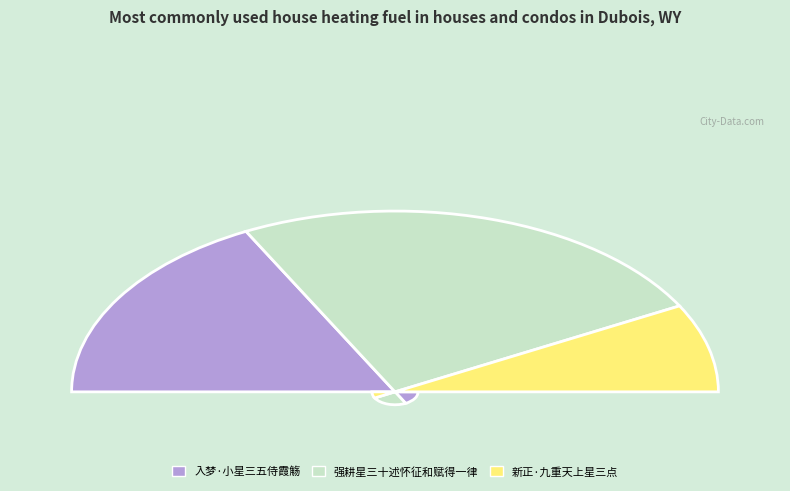

What percentage is the 入梦·小星三五侍霞觞 slice, to the nearest percent?

35%